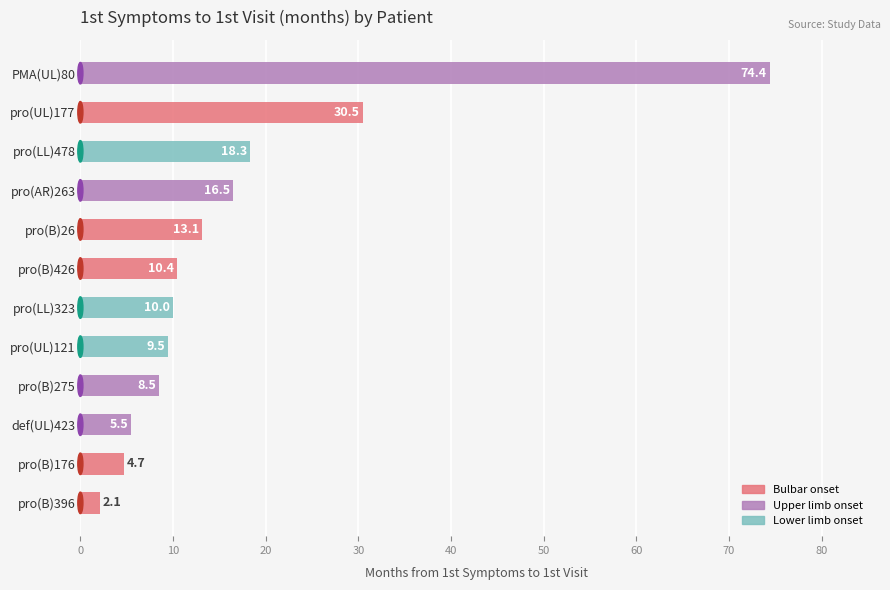

How many data points does each series have?

12